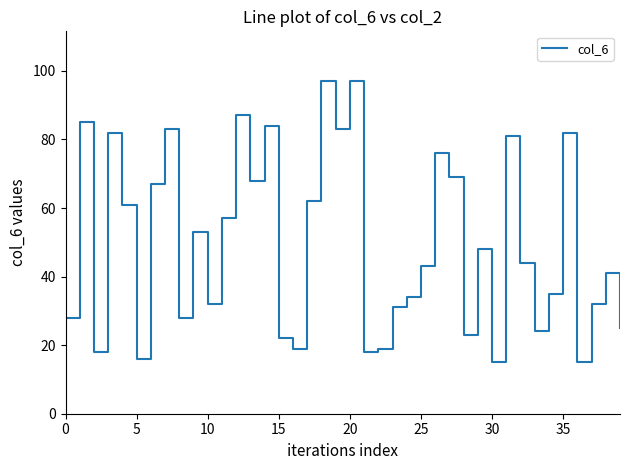

Does the chart have visible grid lines?

No